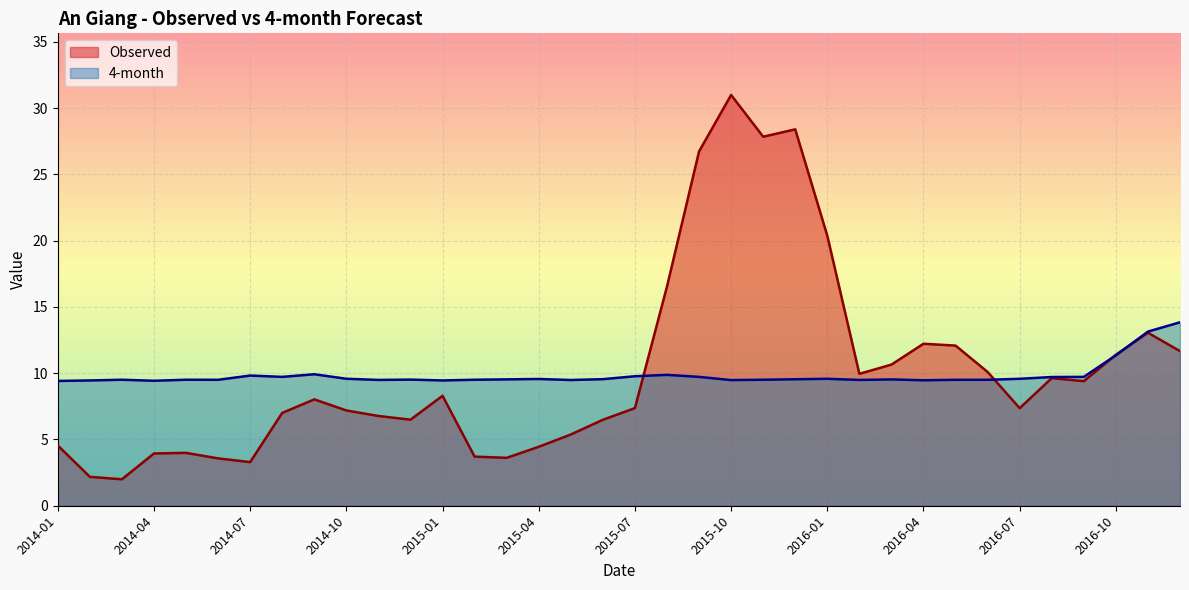

Which label corresponds to the smallest value in the chart?

2014-03